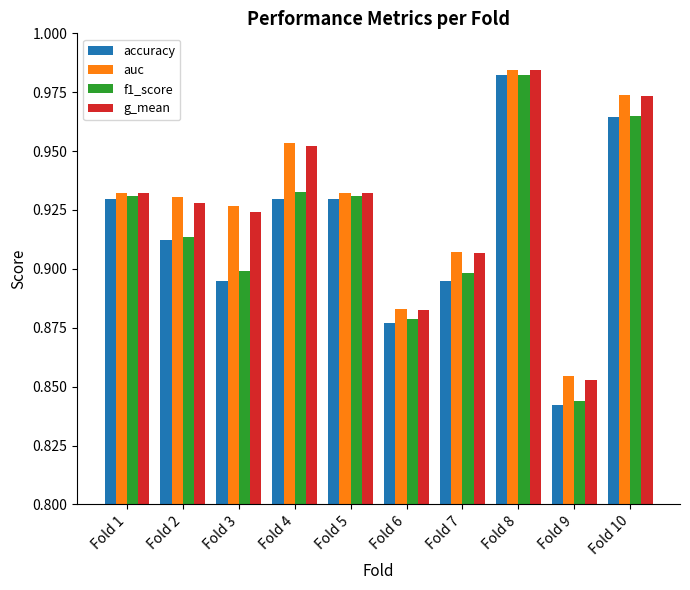

At how many categories does at least one series exceed 0?

10